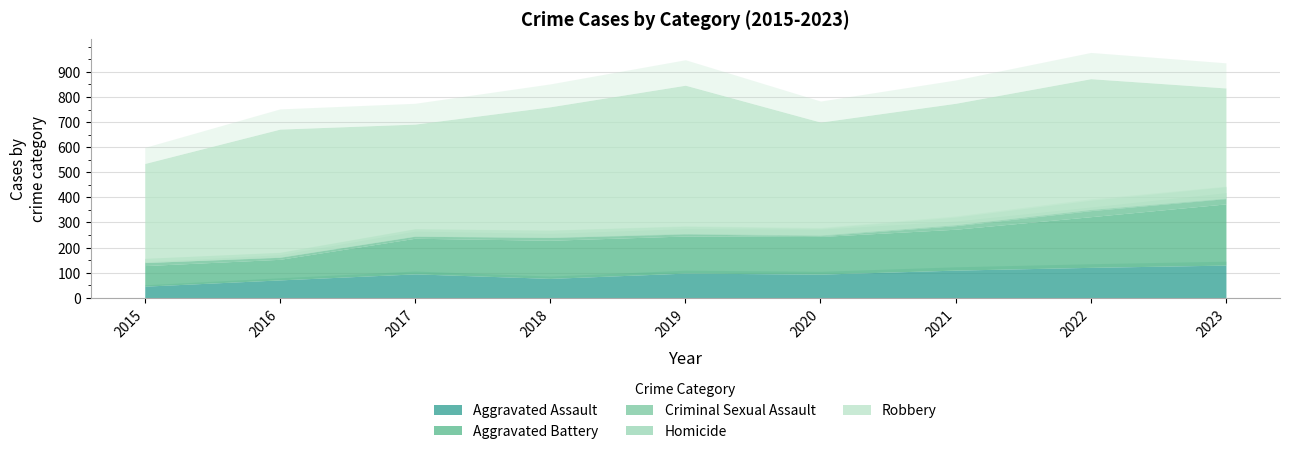

Count the number of categories in the chart.

9